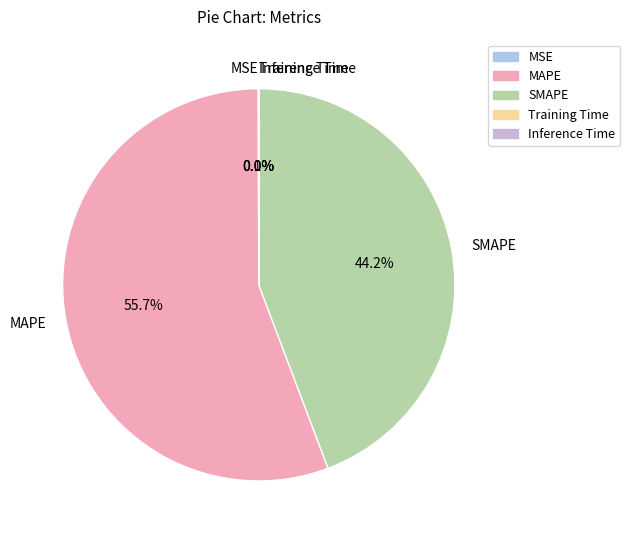

Which slice represents more than half of the pie?

MAPE